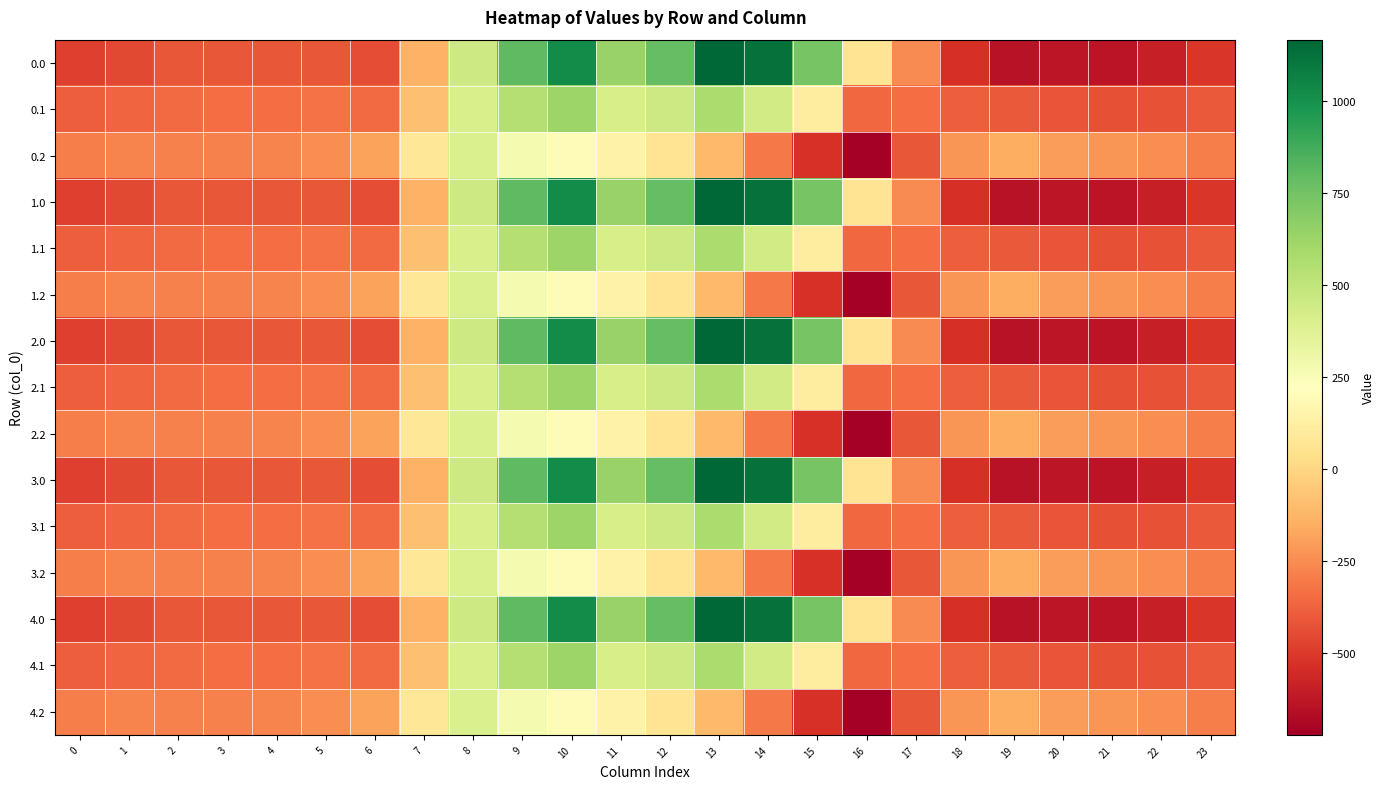

Rank the series by their maximum value, from lowest to highest.

0.2, 1.2, 2.2, 3.2, 4.2, 0.1, 1.1, 2.1, 3.1, 4.1, 0.0, 1.0, 2.0, 3.0, 4.0